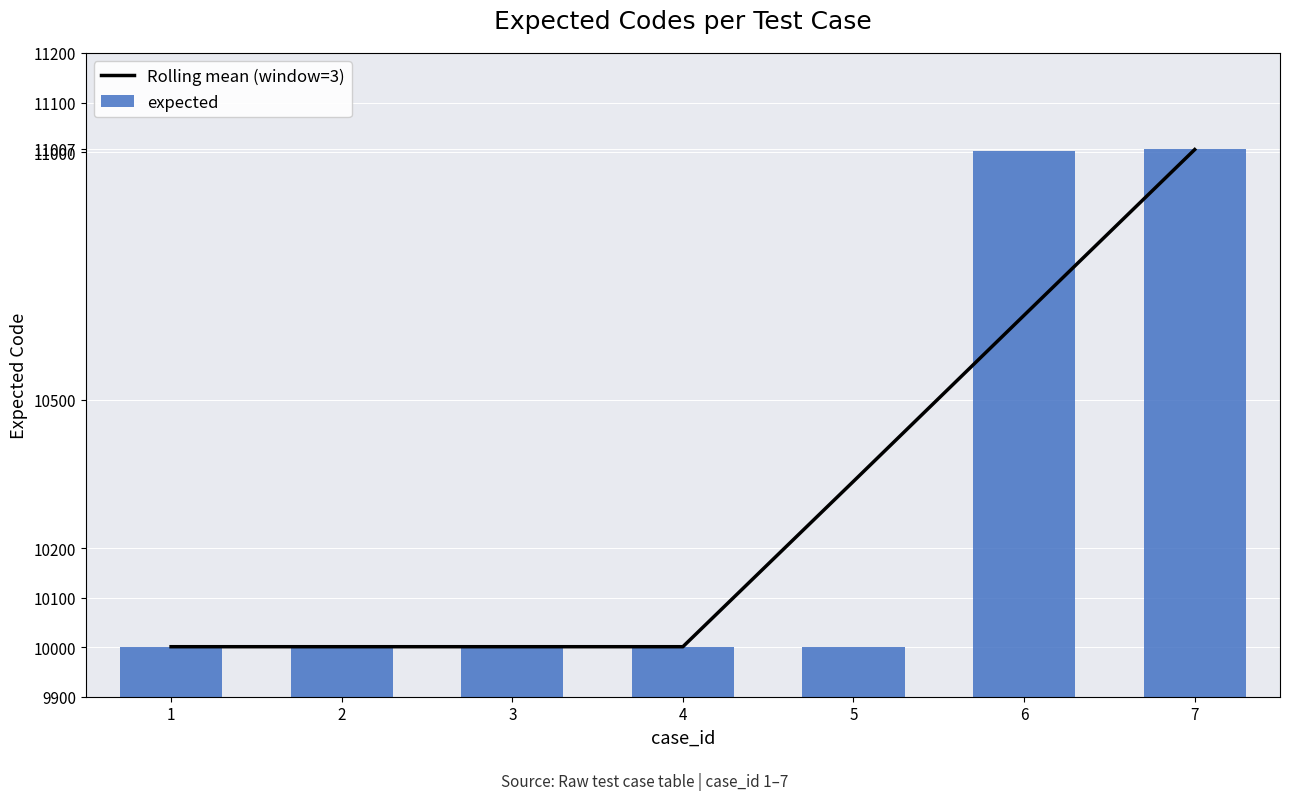

What is the value of the expected bar at the 7th from the left?

11007